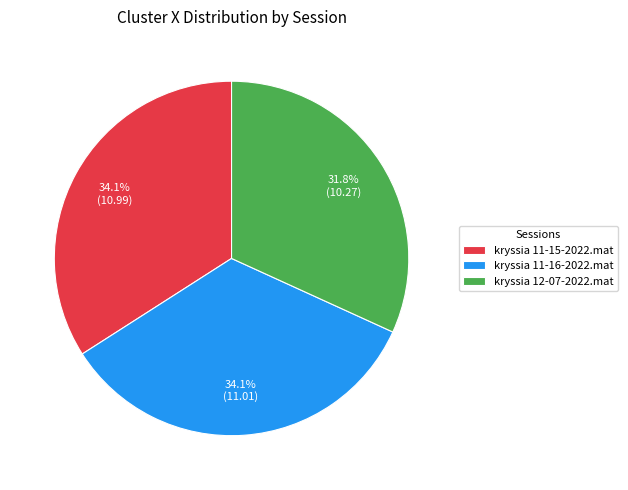

The kryssia 11-15-2022.mat slice represents 22% of the pie. True or false?

False